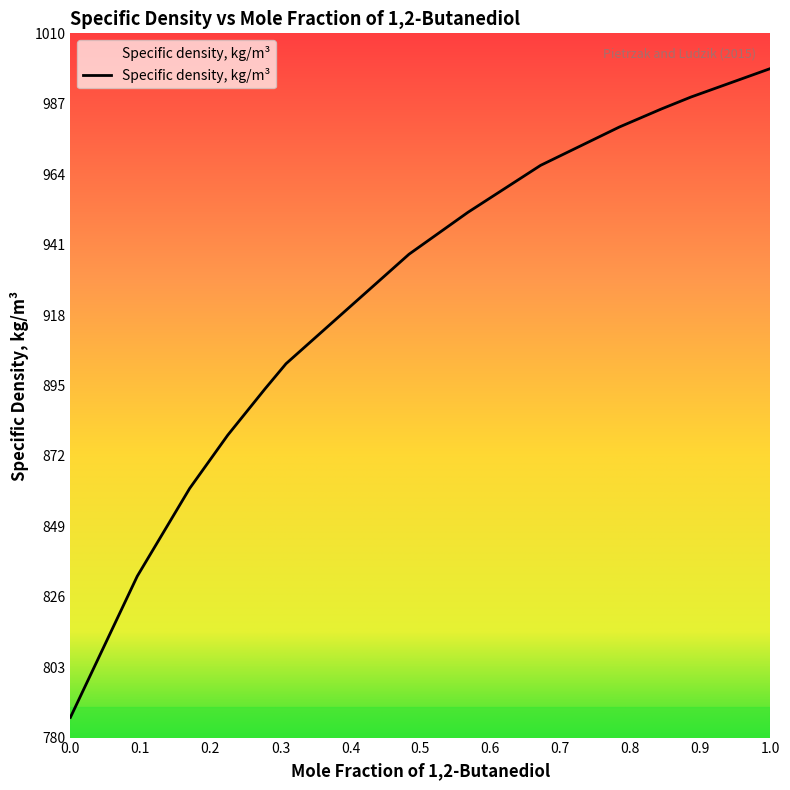

What is the minimum value shown in the chart?

786.6